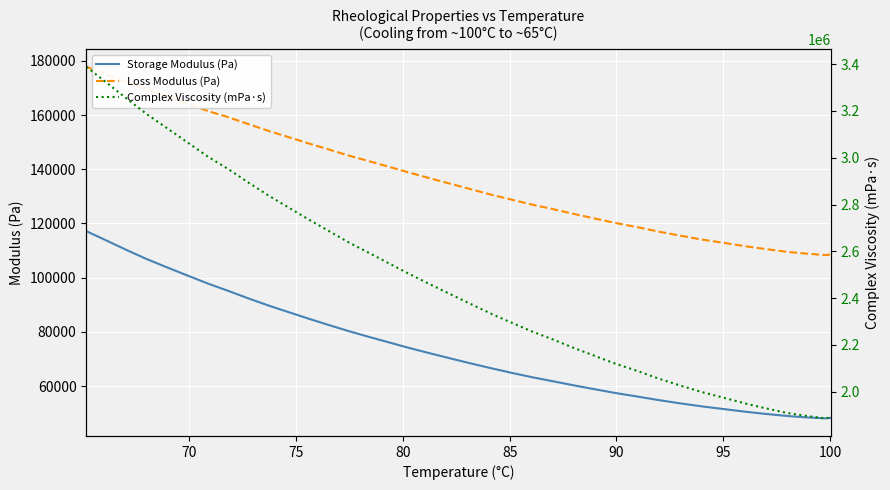

True or false: Loss Modulus (Pa) and Storage Modulus (Pa) cross at least once.

False